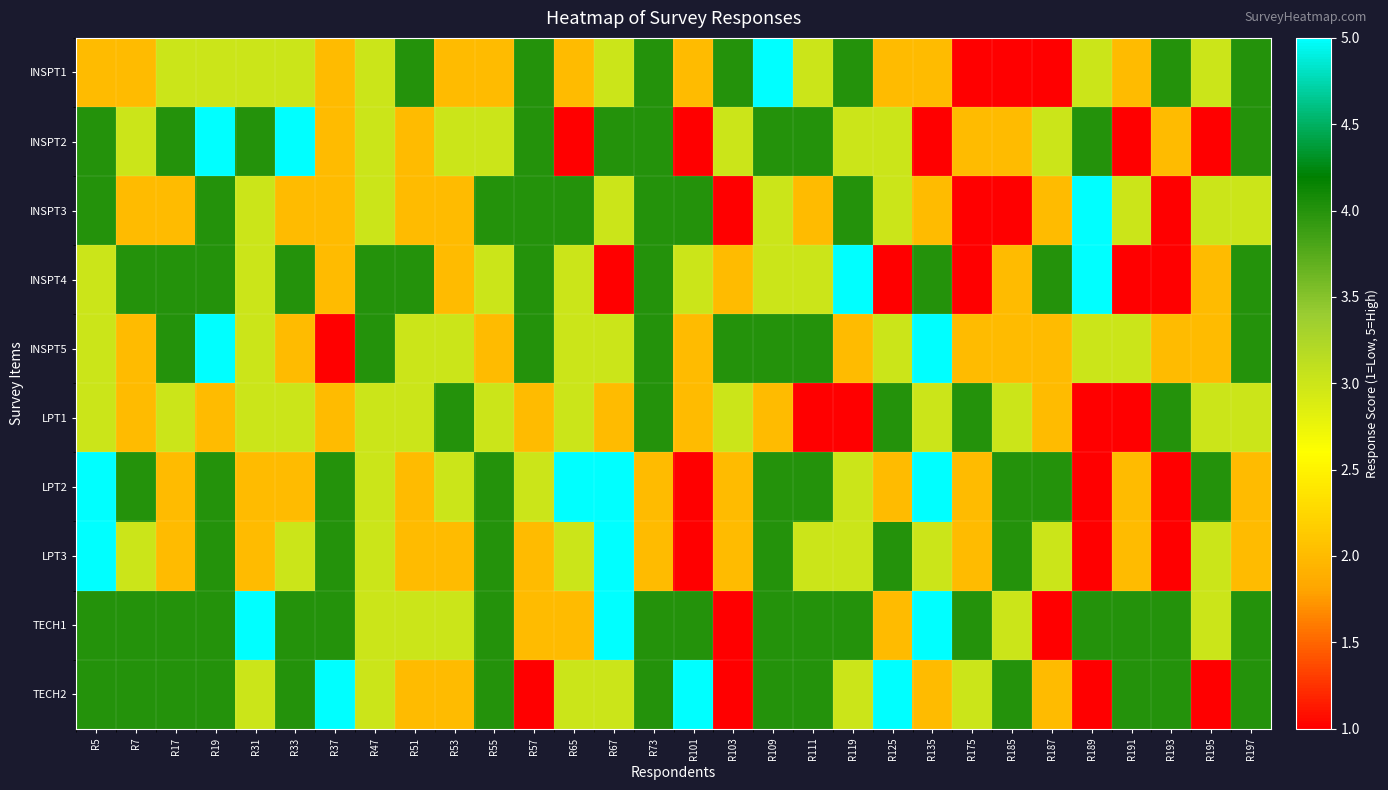

At how many categories does at least one series exceed 1?

30